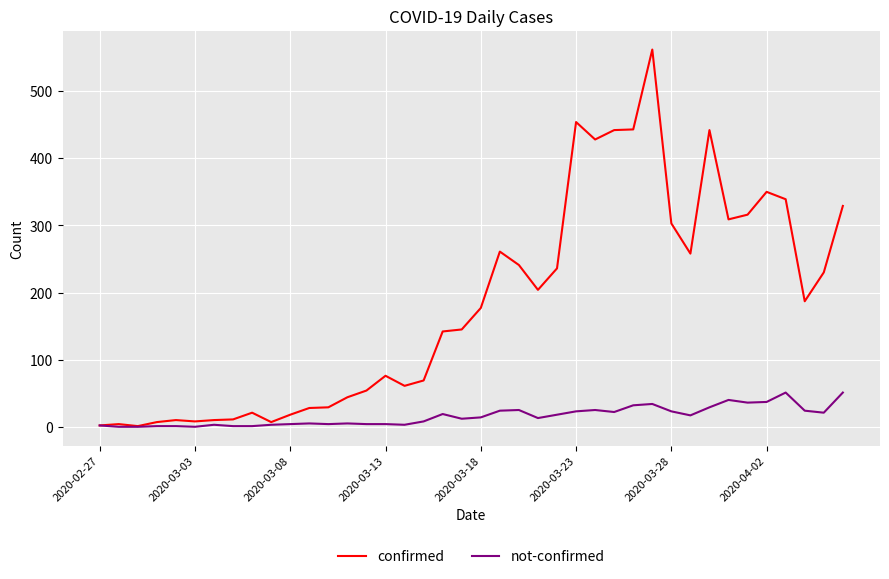

What is the maximum value for confirmed?

562